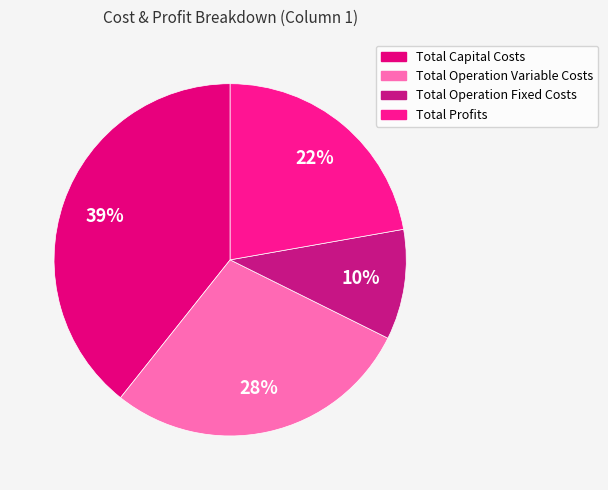

What percentage is the Total Profits slice, to the nearest percent?

22%